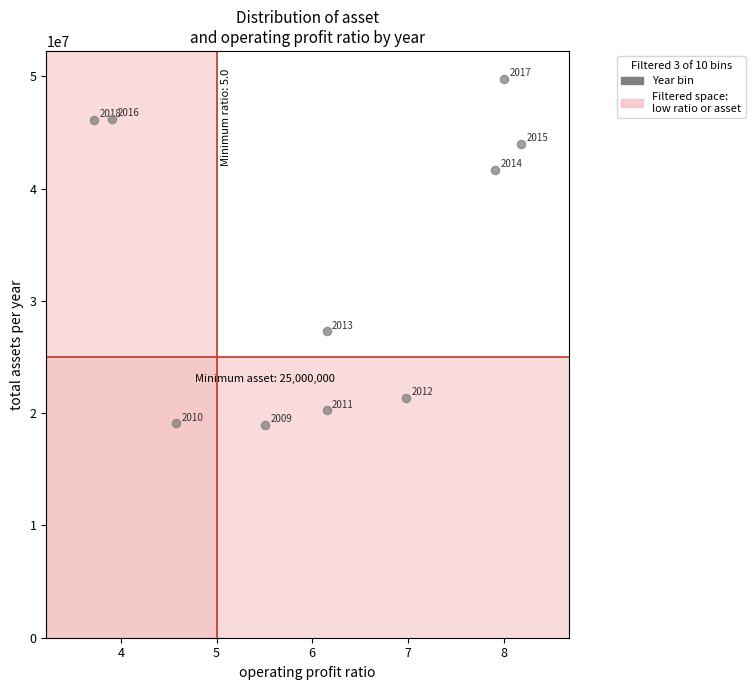

What is the range of Y values (max minus min)?

30836569